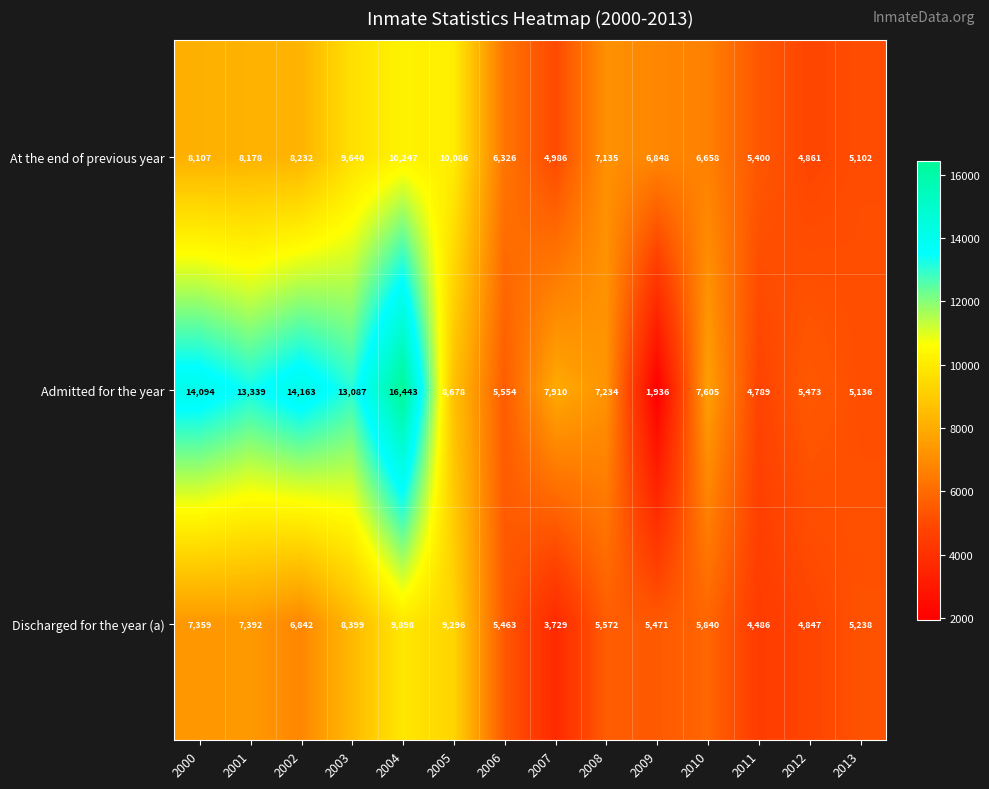

List the series in order of their peak value, highest first.

Admitted for the year, At the end of previous year, Discharged for the year (a)